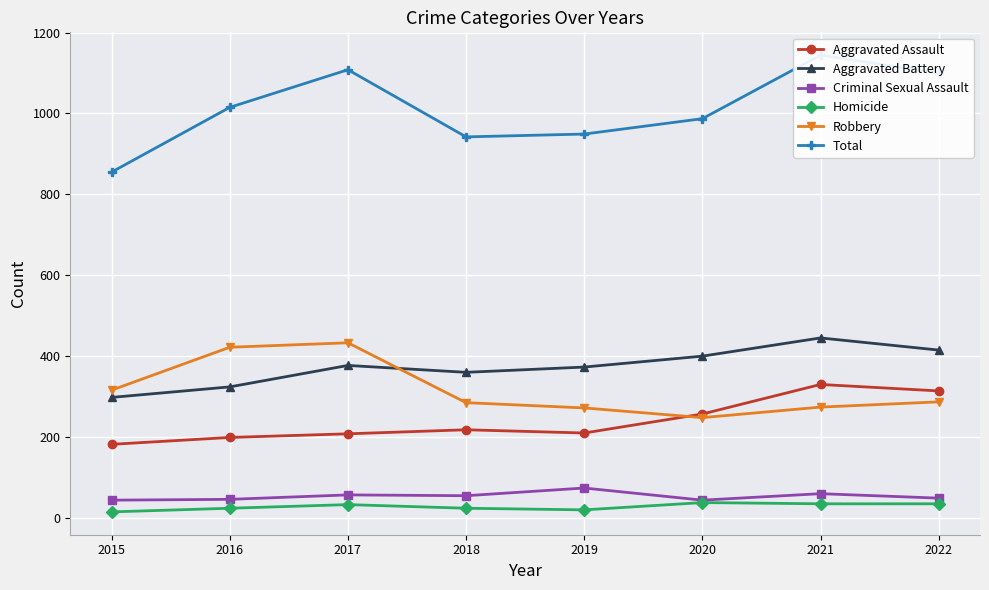

How many interior local valleys does the Homicide series have?

1